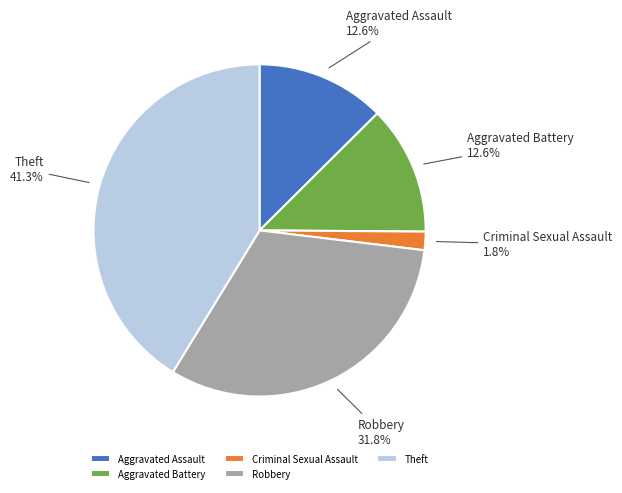

What is the ratio of the value at Aggravated Battery to the value at Theft?

0.3